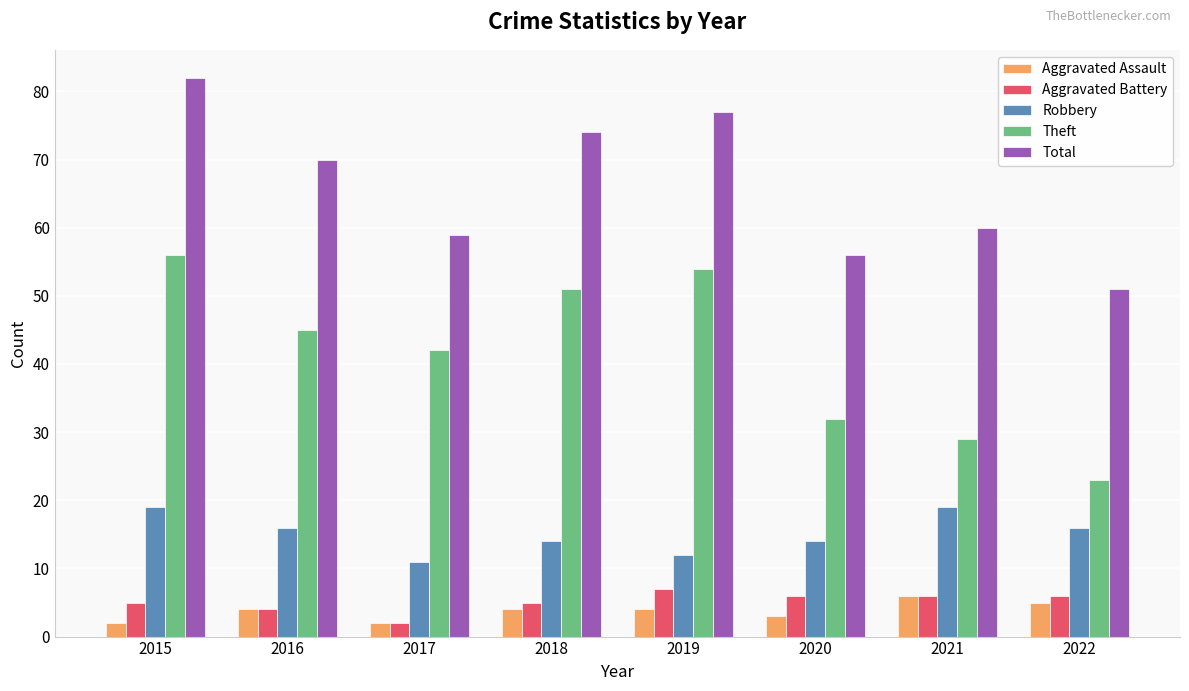

True or false: Robbery has a value of 29 at 2021.

False